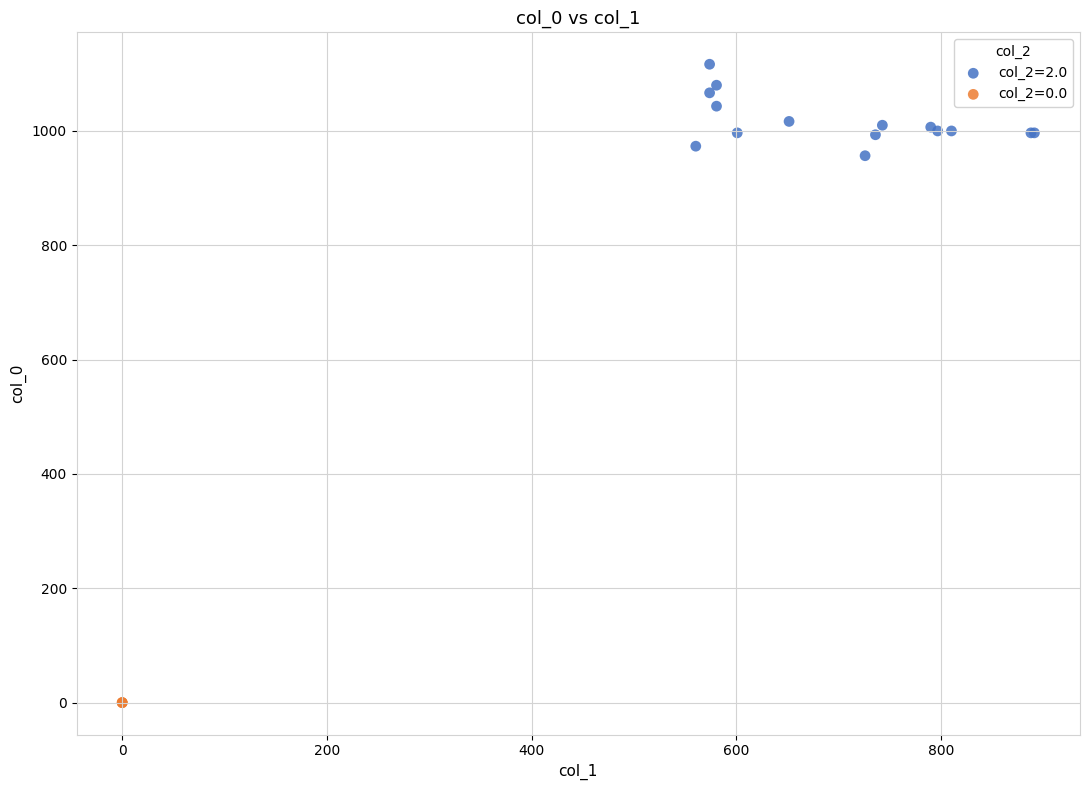

Which series reaches the maximum Y coordinate?

col_2=2.0